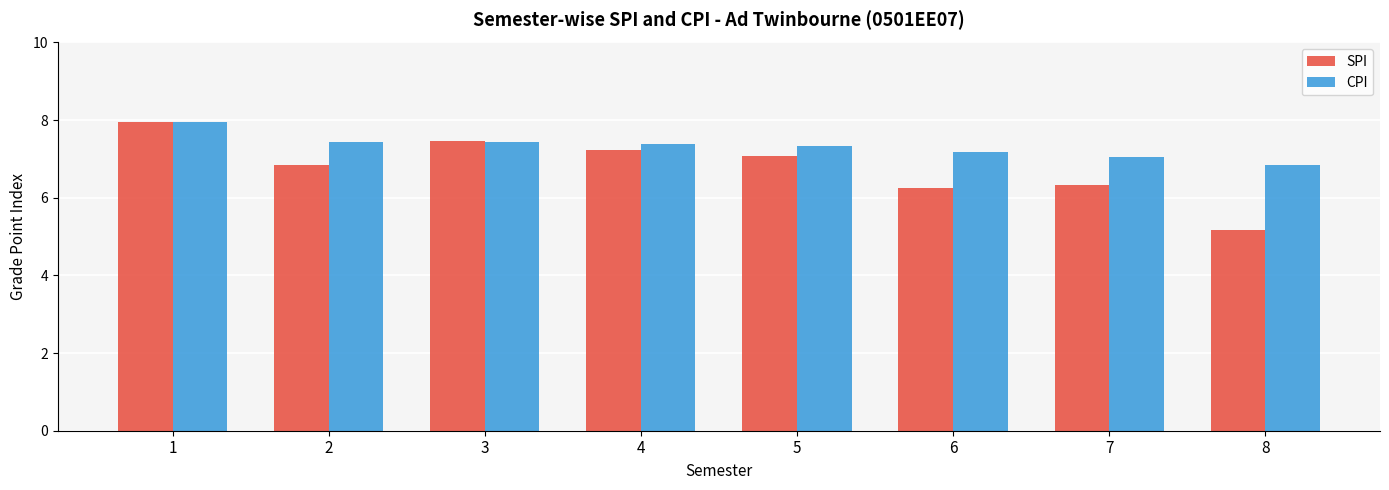

How many groups of bars are there?

8